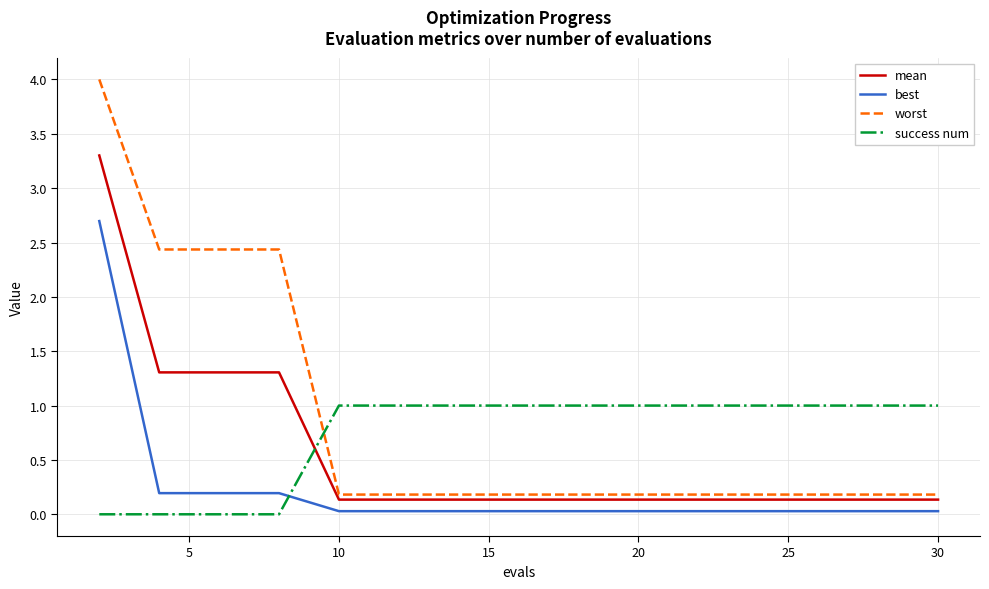

True or false: mean and worst cross at least once.

False